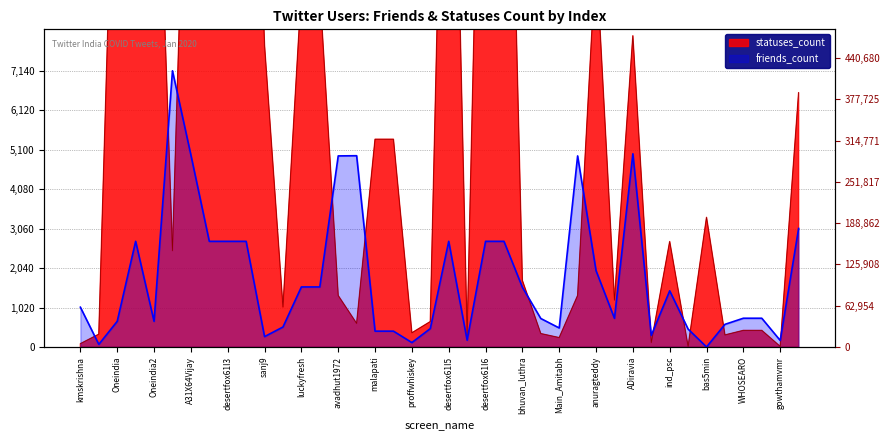

Which series ends up on top after the final intersection of statuses_count and friends_count?

statuses_count